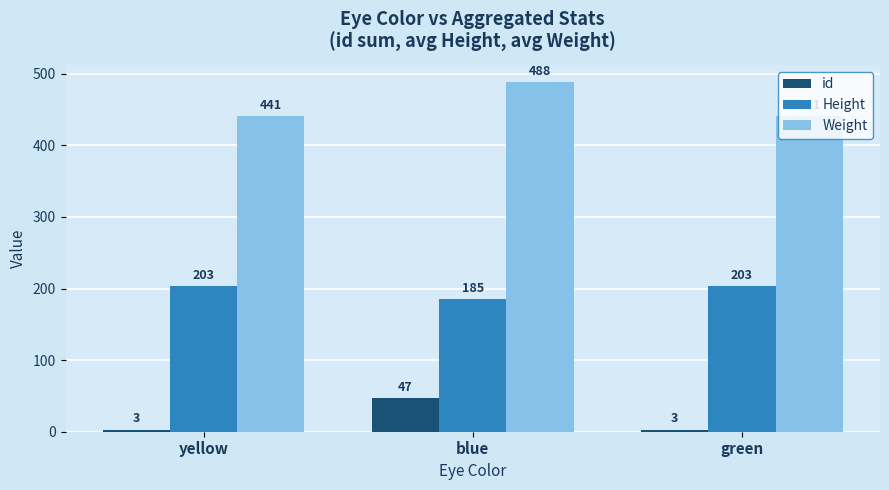

Which series has the largest total across all categories?

Weight